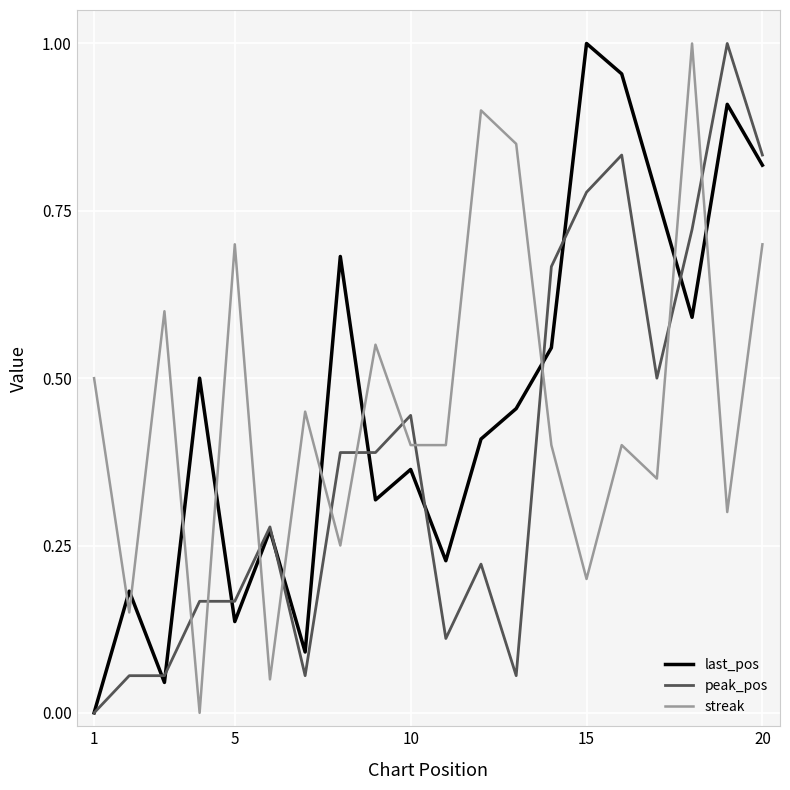

How many times do last_pos and streak cross each other?

11